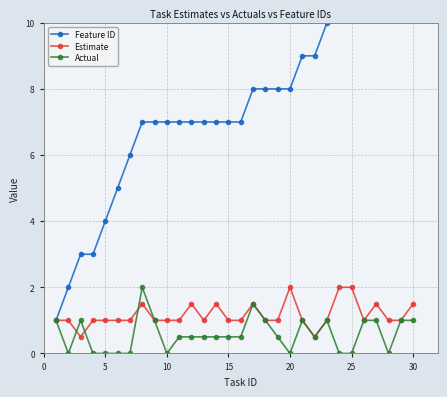

True or false: Estimate has more than 2 interior local peaks.

True